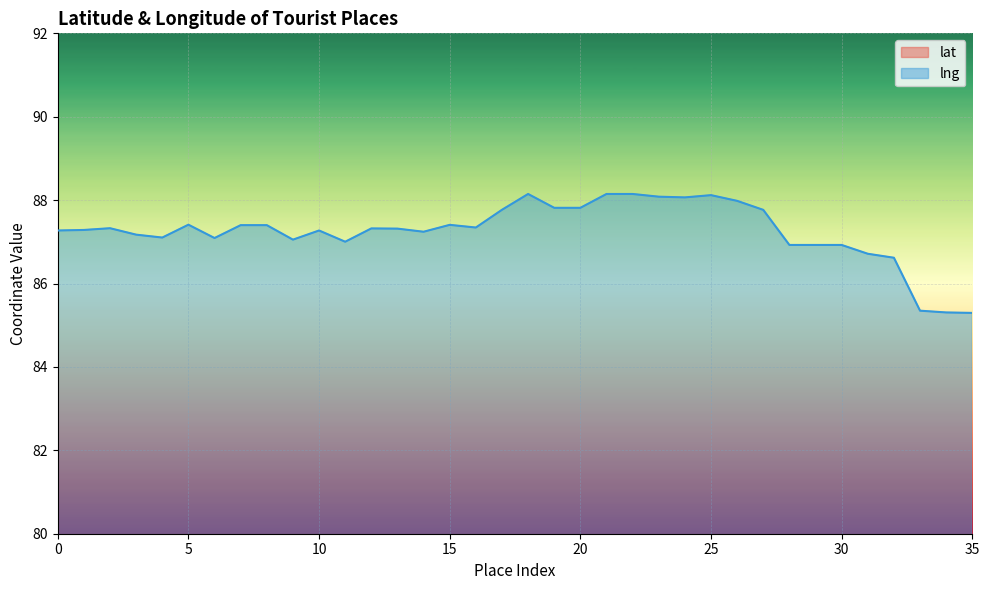

Is the value of lng at 12 greater than the value of lat at 13?

Yes